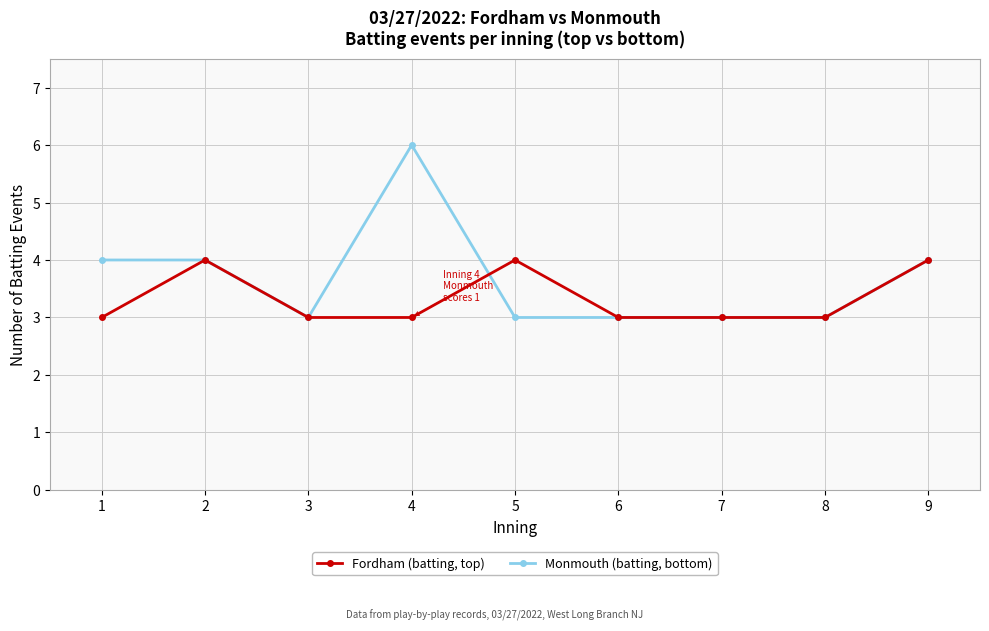

What is the total value across all series at 5?

7